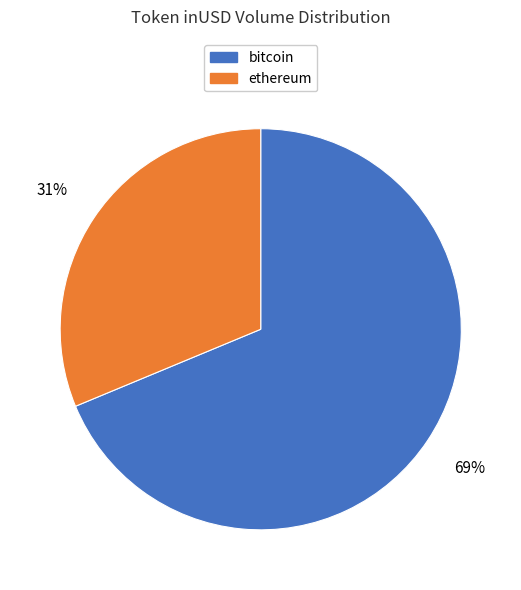

Which slice is the largest?

bitcoin